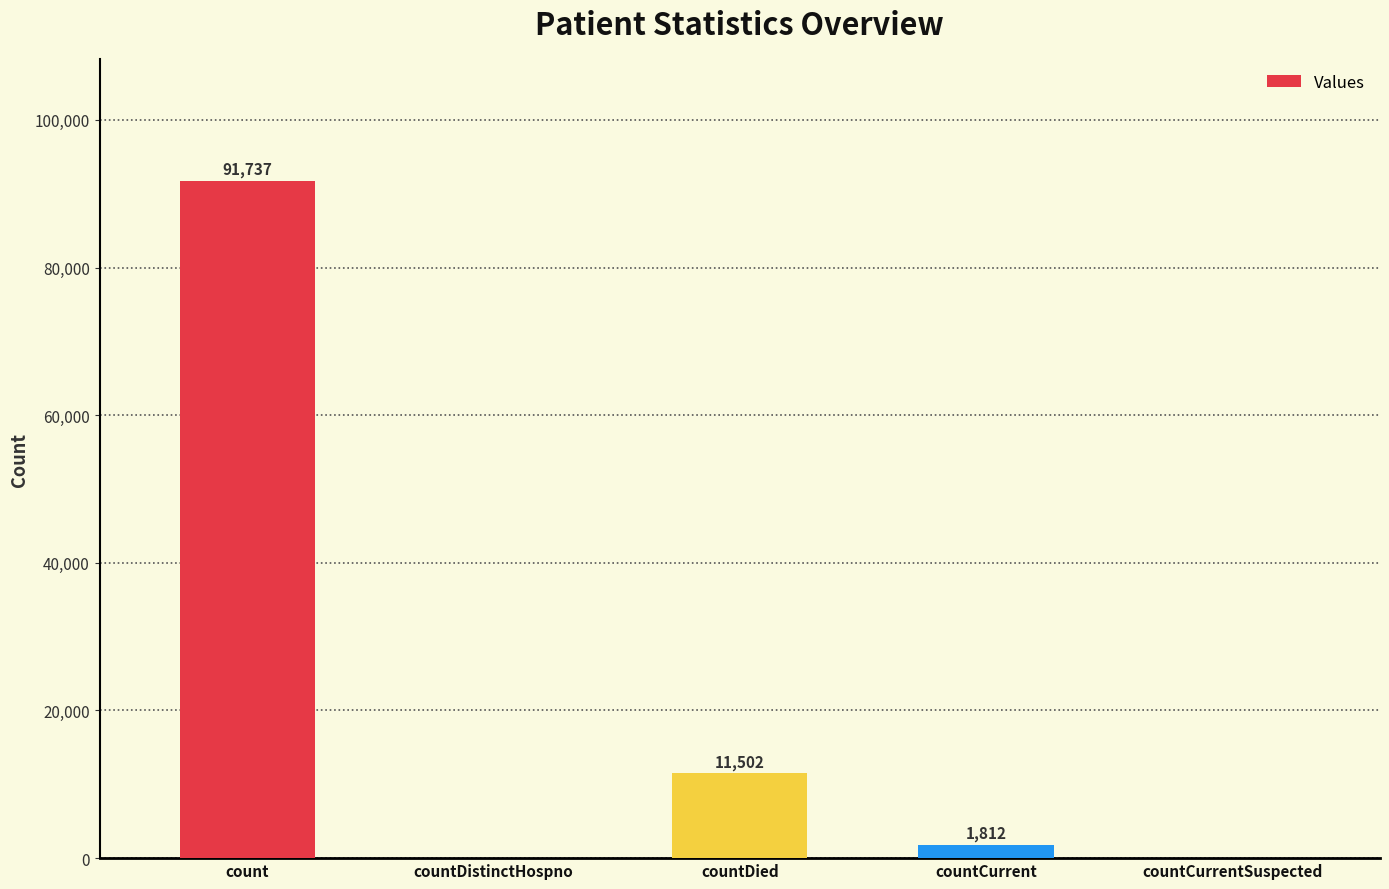

Where is the data nearest to the value 45868?

countDied